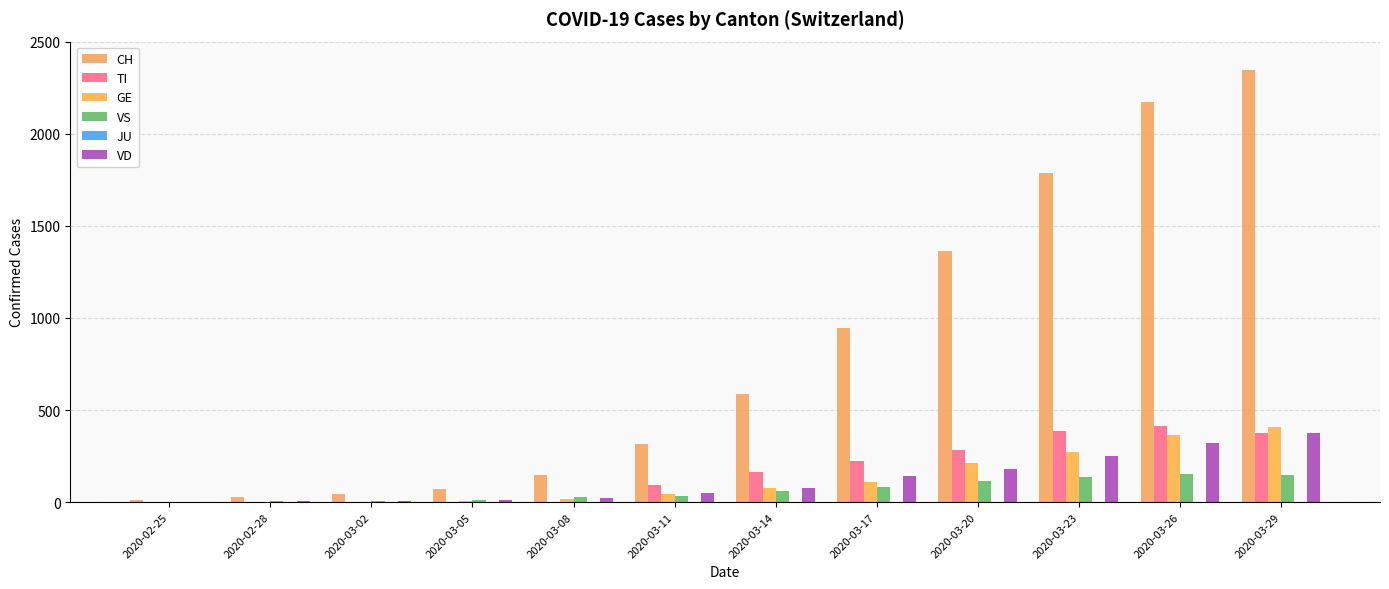

What is the value of the CH bar at the 10th from the left?

1789